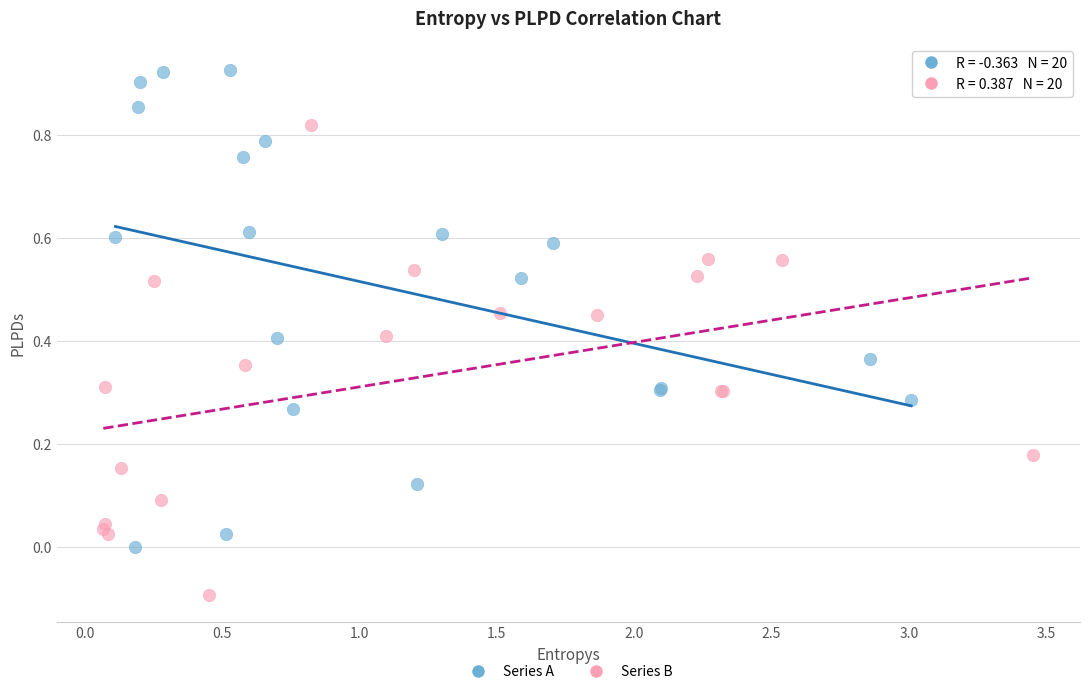

Which series reaches the maximum Y coordinate?

Series A